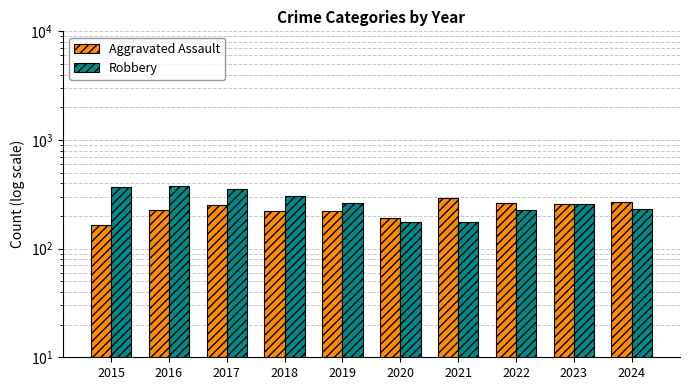

Which has a higher value, 2021 or 2015?

2021